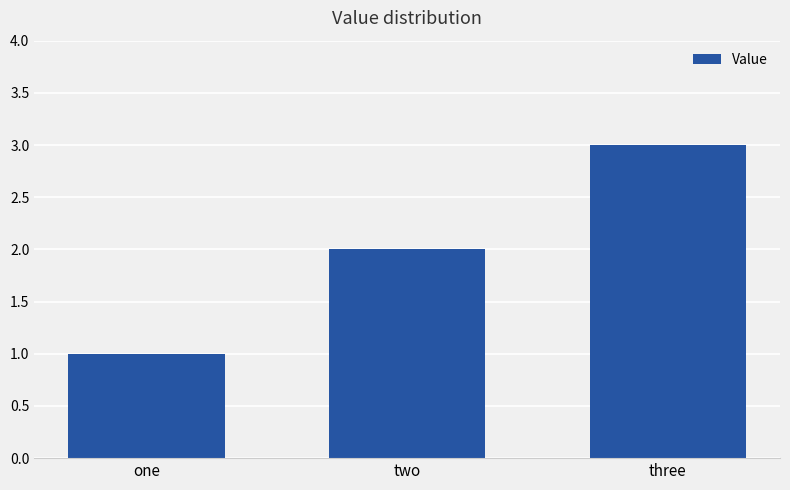

What is the smallest value displayed?

1